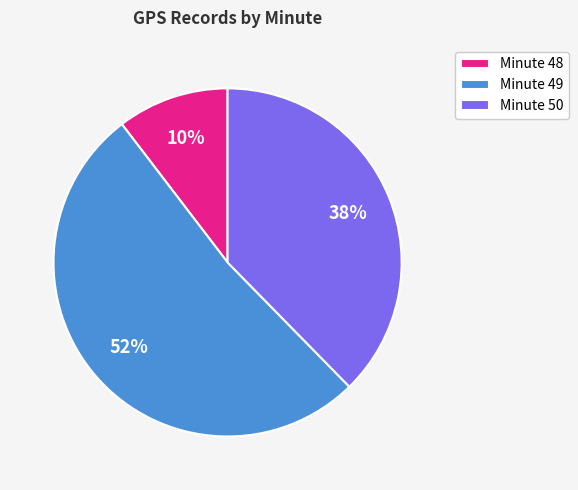

To the nearest percent, what percentage of the pie is Minute 50?

38%